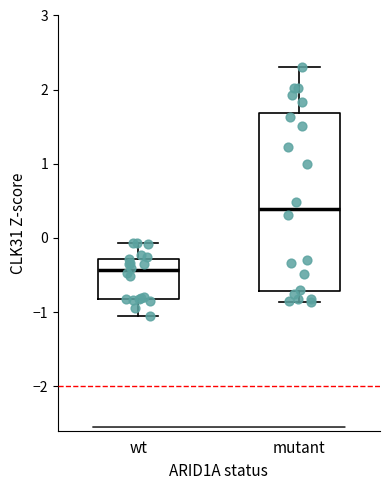

Reading left to right, read every box against the y-axis: the position of its median line, the range the box covers, and the ends of its whiskers. The values are not printed on the chart, so give them approximately, as read against the axis.

wt: median -0.4, box -0.8 to -0.3, whiskers -1.0 to -0.1
mutant: median 0.4, box -0.7 to 1.7, whiskers -0.9 to 2.3